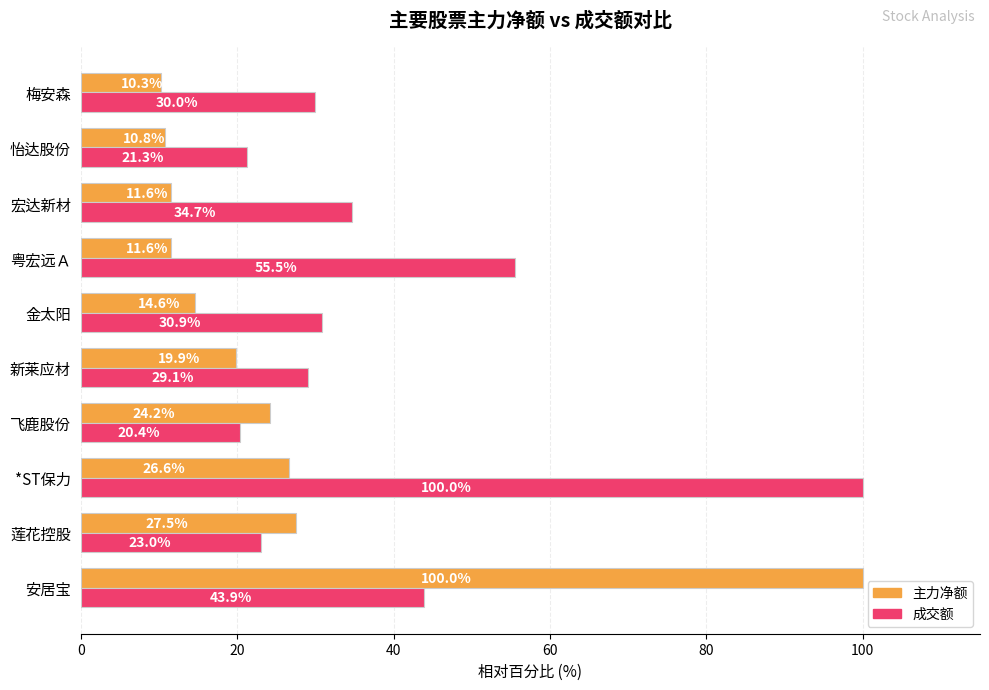

What is the difference between the maximum and second lowest values in the 成交额 series?

78.7